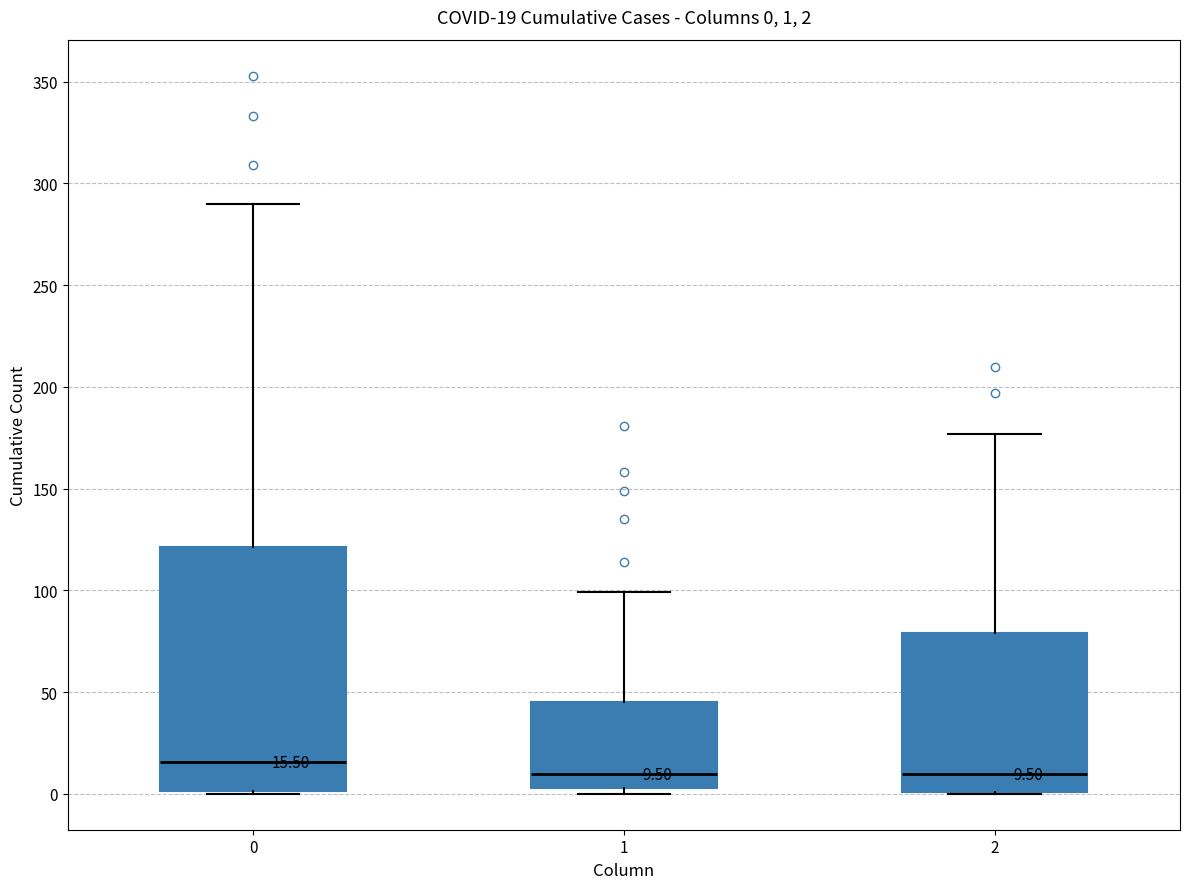

Comparing the boxes themselves (not the whiskers), which one is the tallest?

0